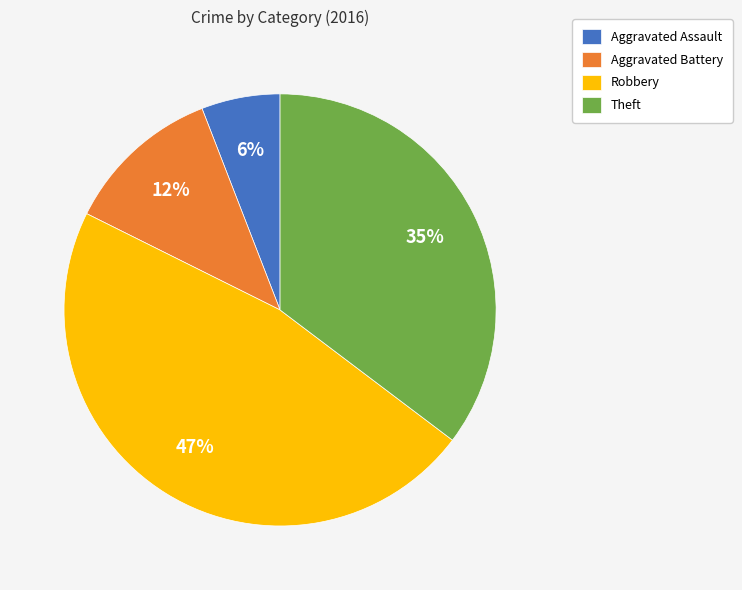

To the nearest percent, what is the combined percentage of Theft and Aggravated Battery?

47%